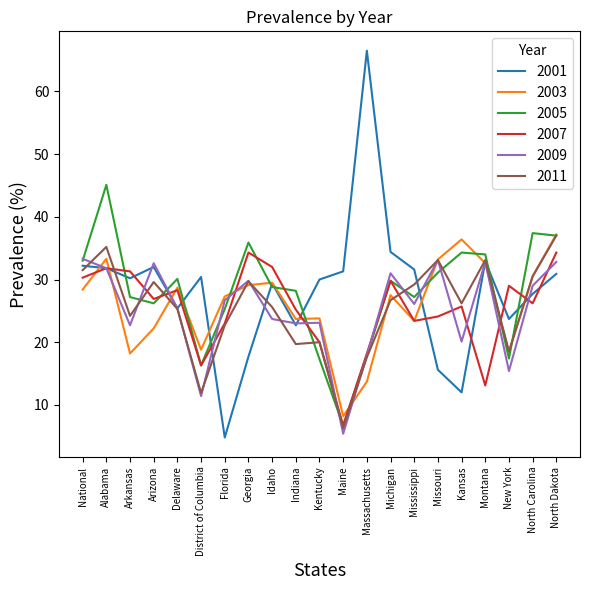

In 2001, how many points are lower than both neighbors (excluding endpoints)?

6